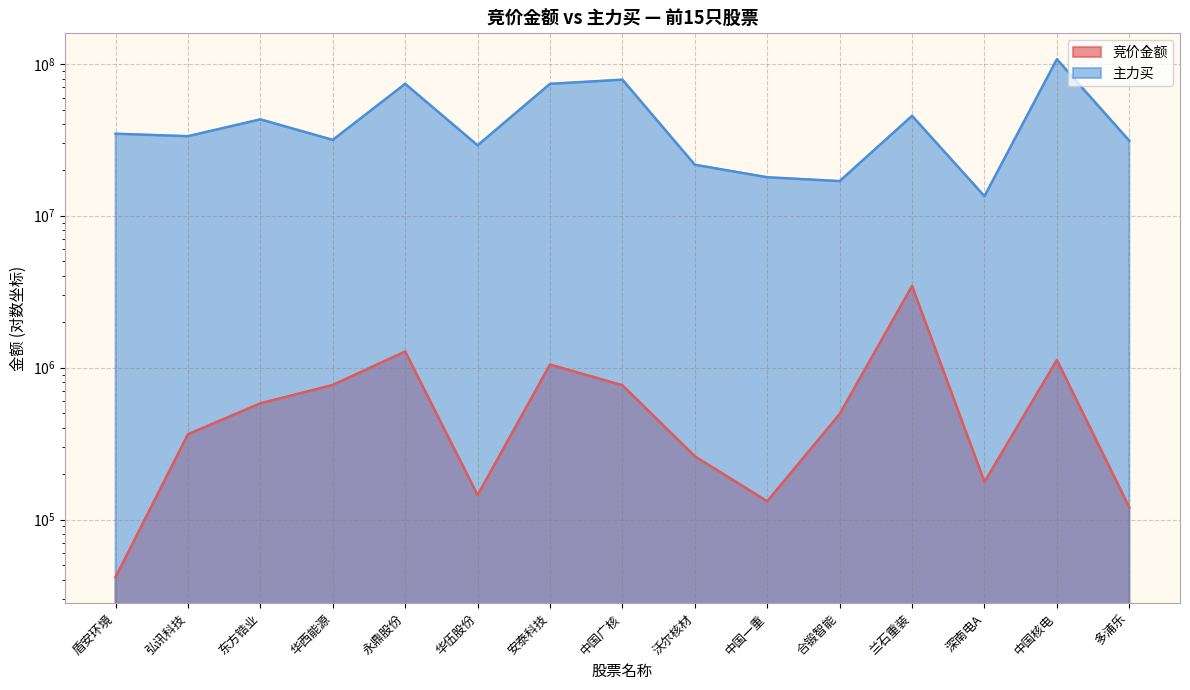

At how many categories does at least one series exceed 48943384?

4